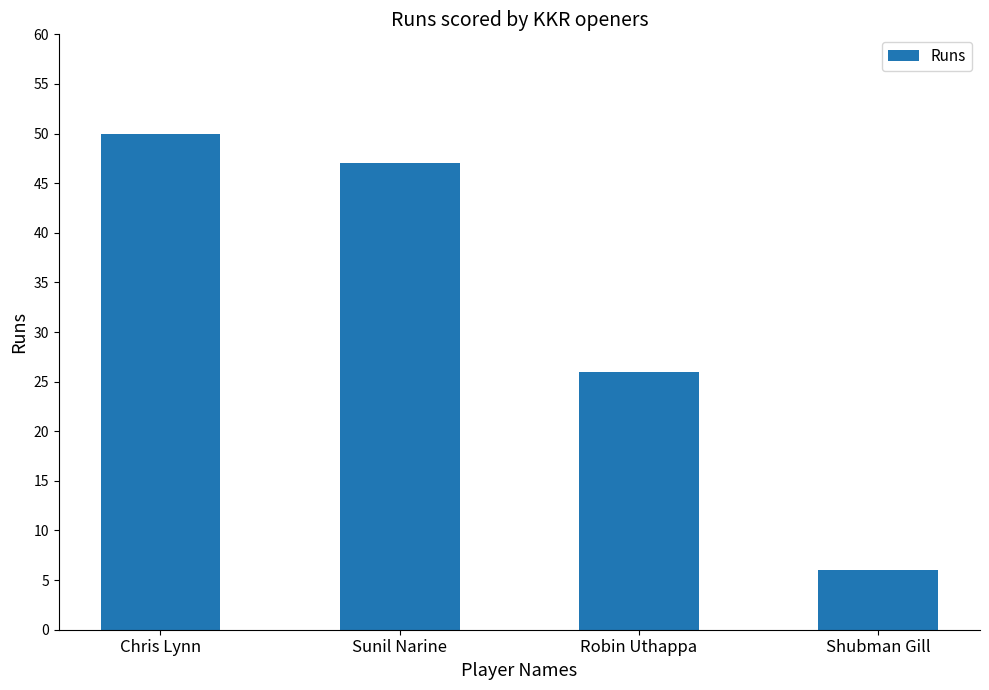

What is the difference between the second highest and minimum values?

41